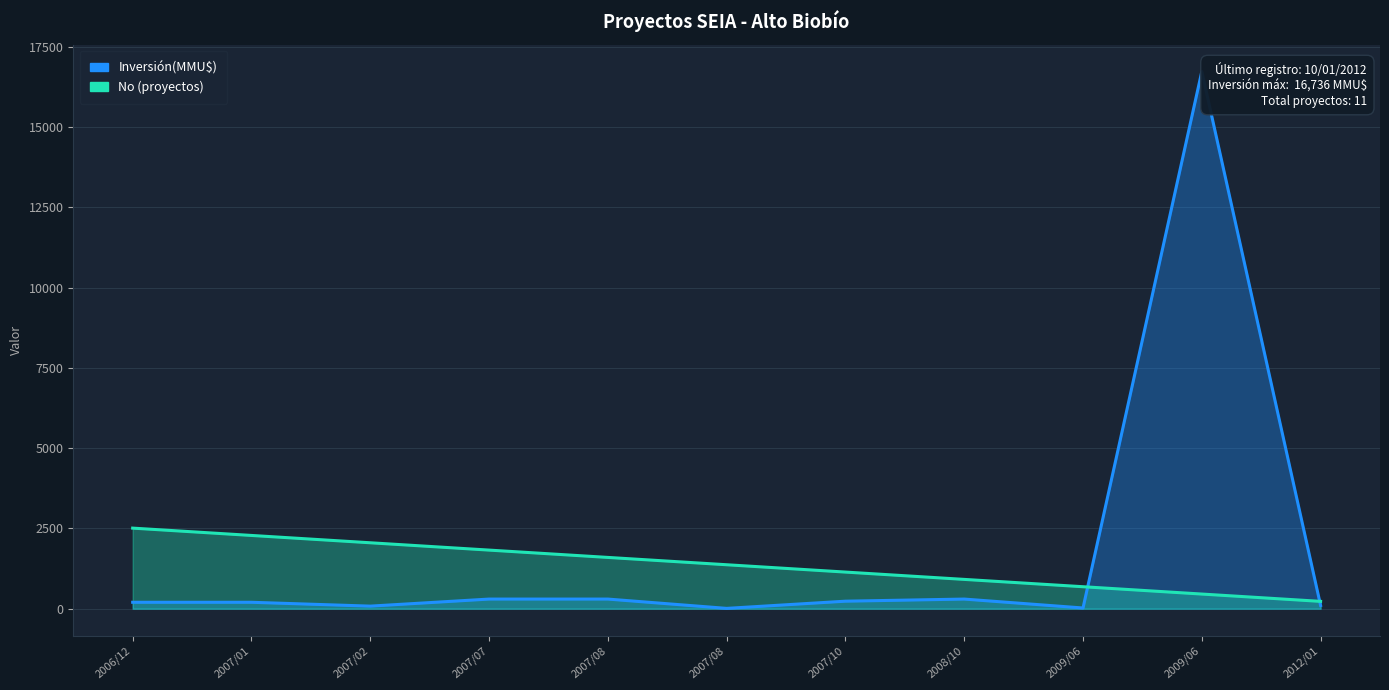

Rank the categories by Inversión(MMU$) value from highest to lowest.

2009/06, 2007/07, 2007/08, 2008/10, 2007/10, 2006/12, 2007/01, 2012/01, 2007/02, 2009/06, 2007/08